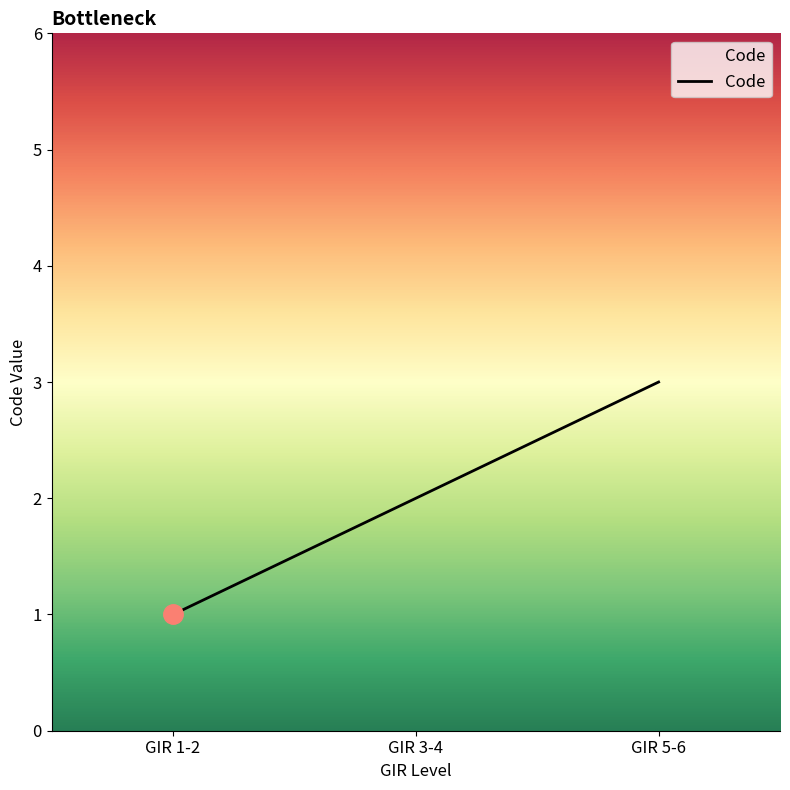

What position from the left is GIR 5-6?

3